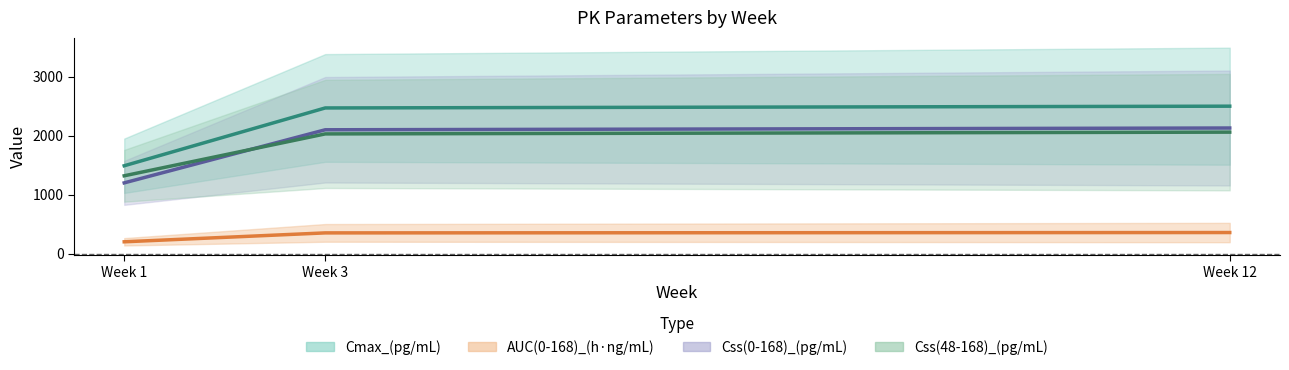

Which series has the largest total across all categories?

Cmax_(pg/mL)